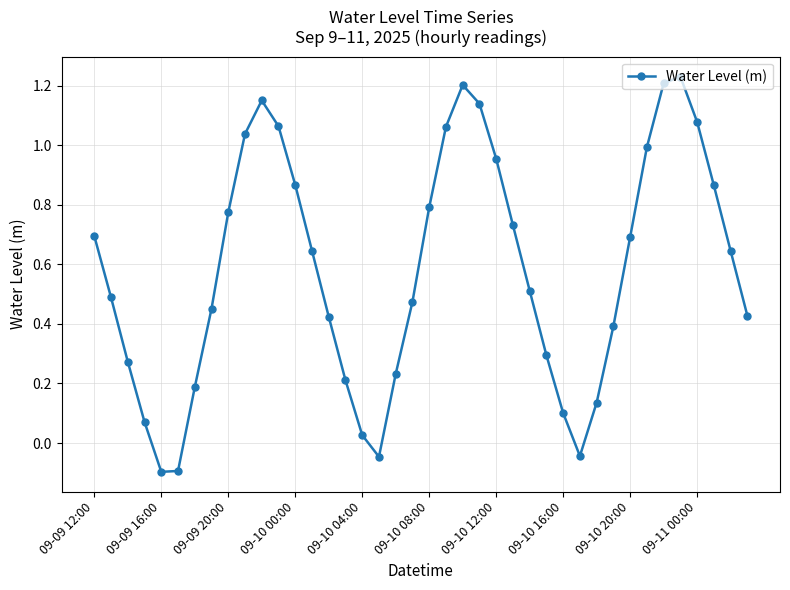

How many points are higher than both their immediate neighbors (excluding endpoints)?

3